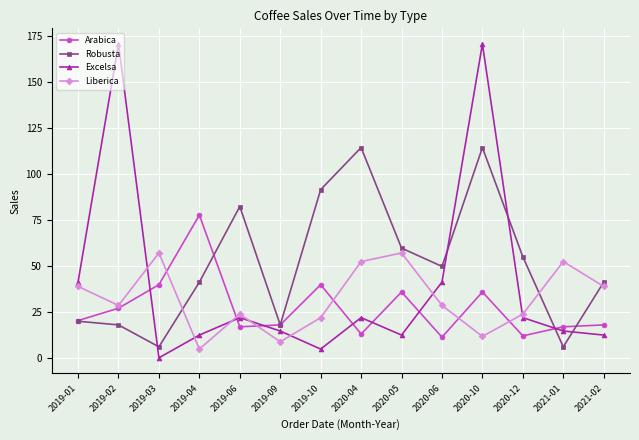

In Excelsa, how many points are higher than both neighbors (excluding endpoints)?

4